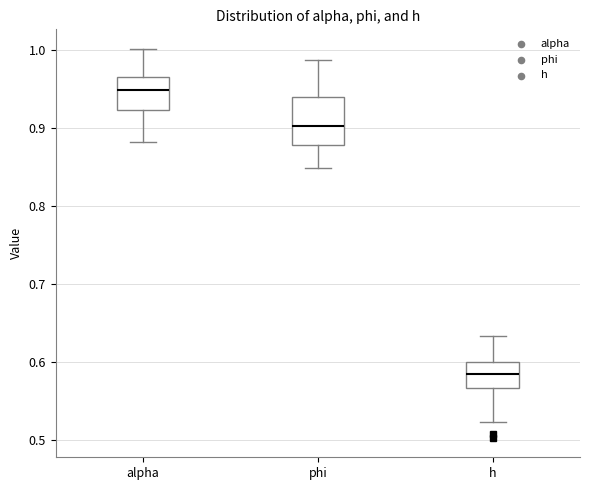

Reading left to right, transcribe this box plot: for each box, give where its median line is, the range the box spans, and where its two whiskers end, as read against the y-axis. The values are not printed on the chart, so give them approximately, as read against the axis.

alpha: median 0.95, box 0.92 to 0.97, whiskers 0.88 to 1.00
phi: median 0.90, box 0.88 to 0.94, whiskers 0.85 to 0.99
h: median 0.58, box 0.57 to 0.60, whiskers 0.52 to 0.63